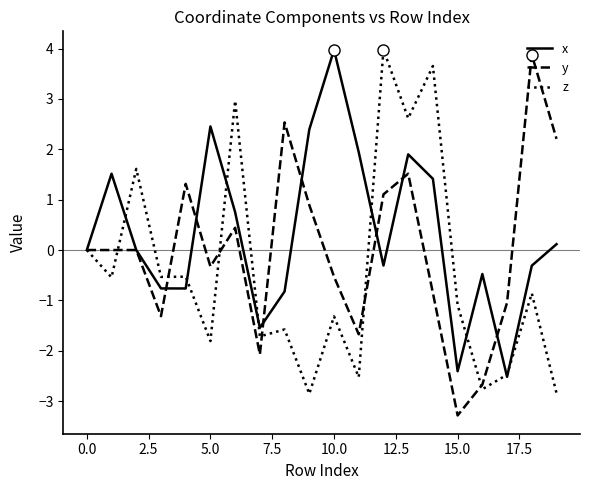

What is the minimum value shown in the chart?

-3.3